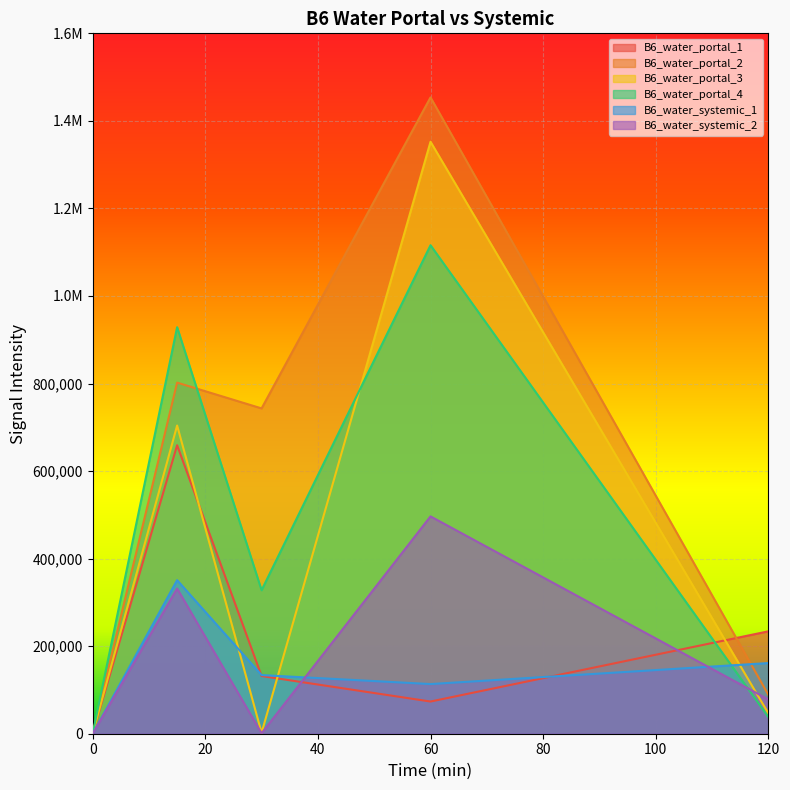

Which has a higher value, 15 or 120?

15